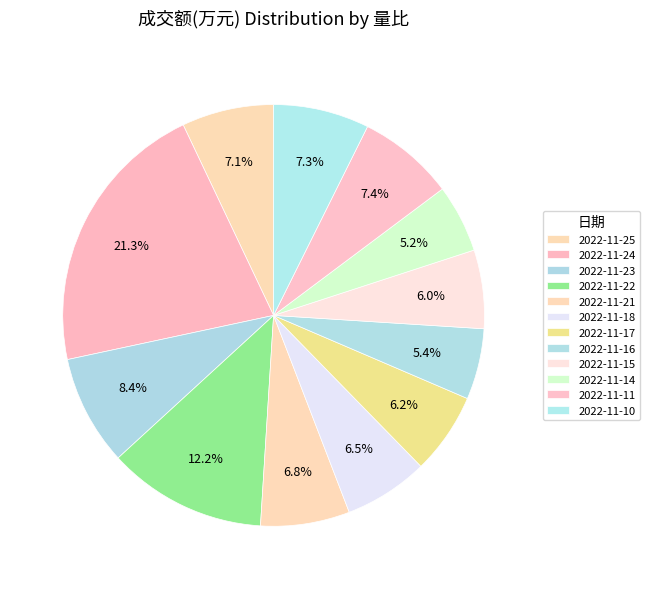

The 2022-11-23 slice represents 8% of the pie. True or false?

True